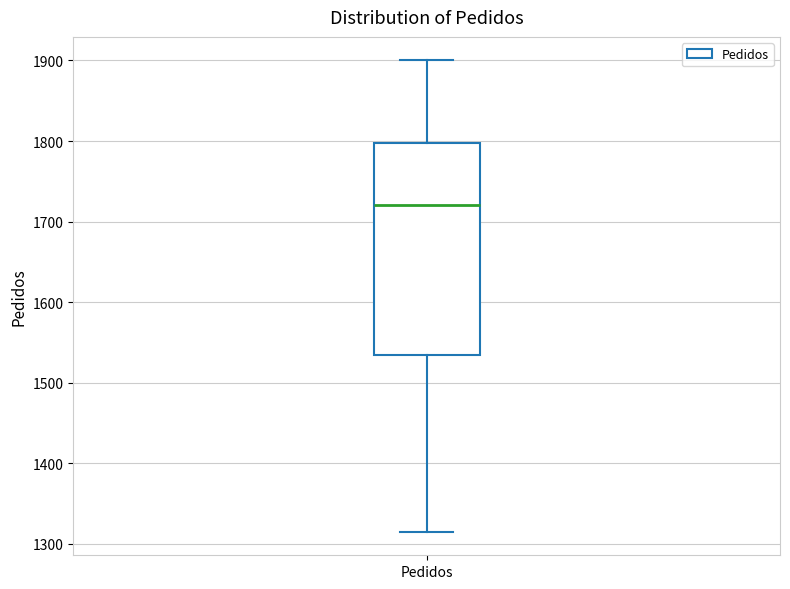

Read this box plot against the y-axis: the position of the median line, the range covered by the box, and the ends of both whiskers. The values are not printed on the chart, so give them approximately, as read against the axis.

median 1720, box 1530 to 1800, whiskers 1320 to 1900